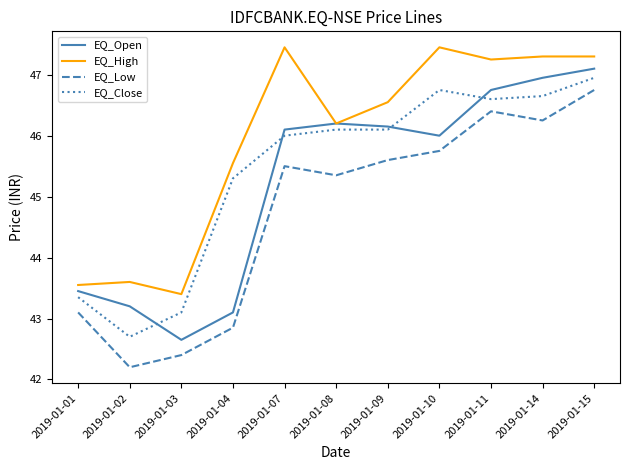

What is the spread (max minus min) of values at 2019-01-04?

2.7